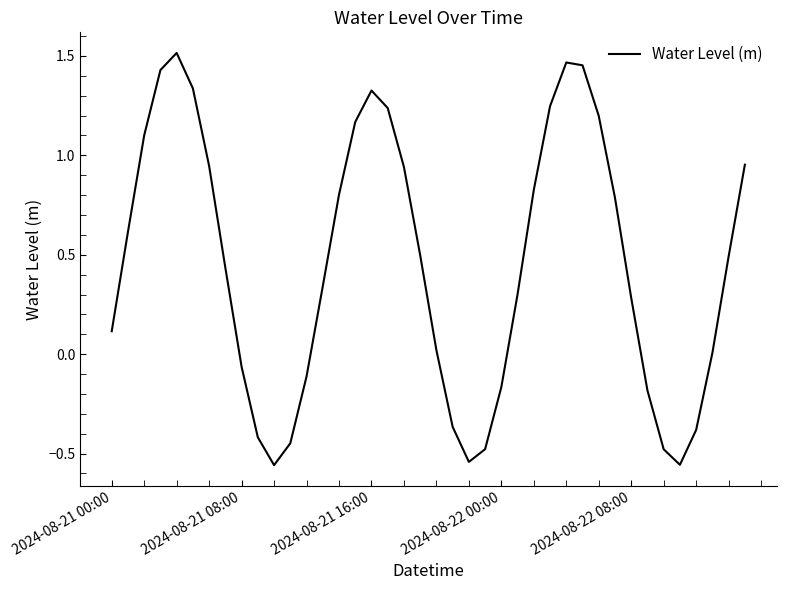

What is the difference between the maximum and minimum values?

2.1